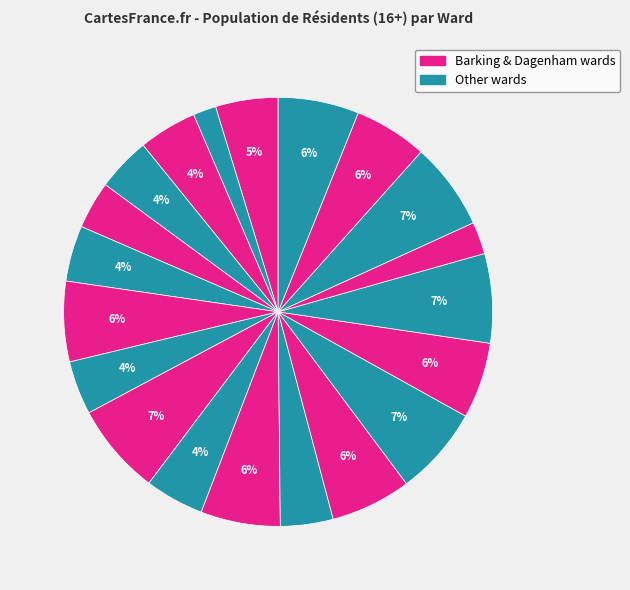

Count the number of slices in the pie.

20